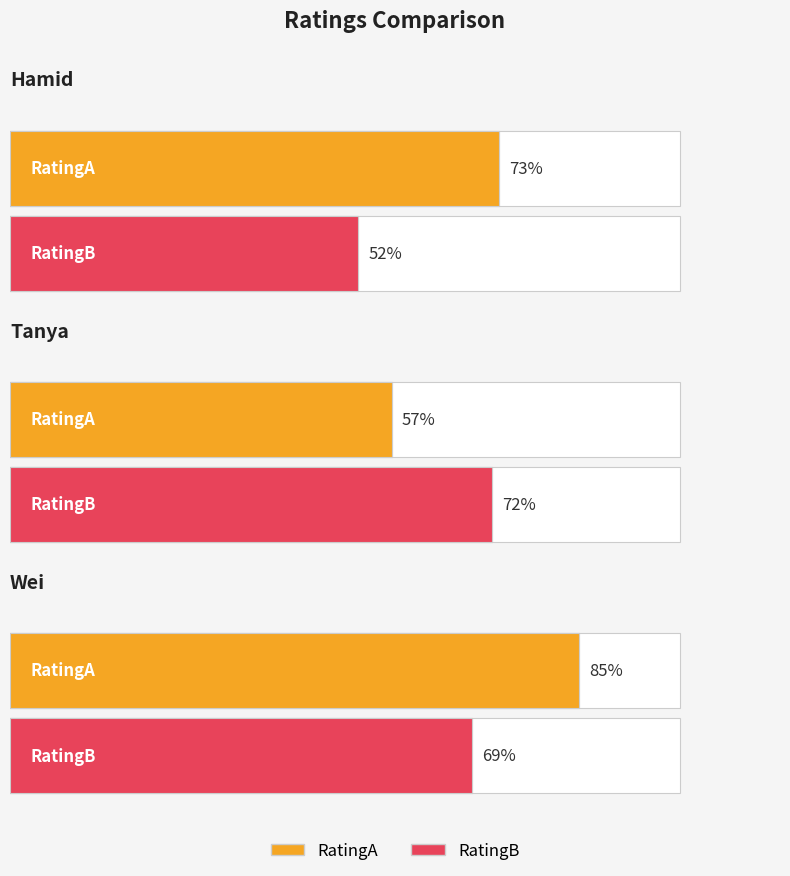

Between Wei and Hamid, which is larger?

Wei